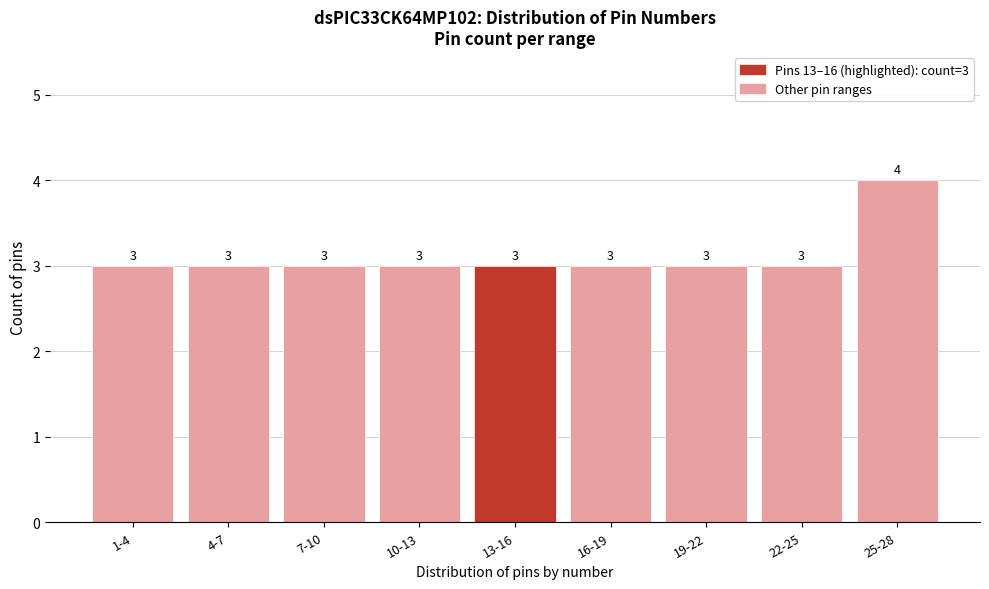

Reading left to right, extract all data points from this chart.

3	3	3	3	3	3	3	3	4